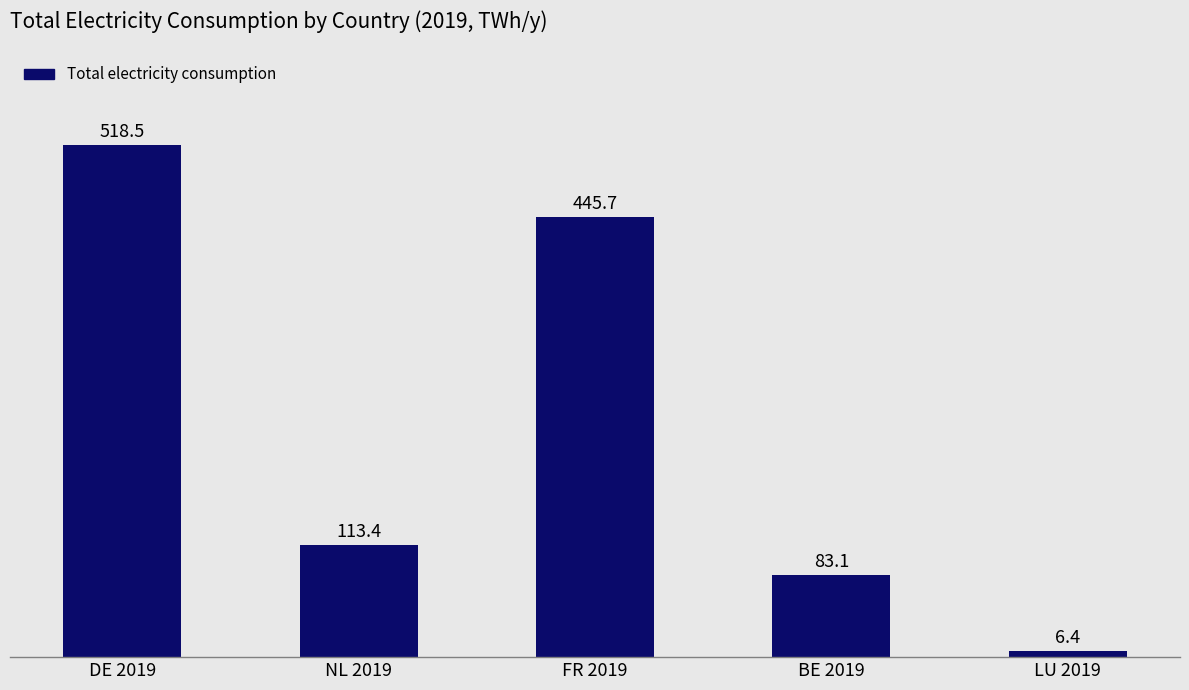

What is the sum of all values?

1167.0